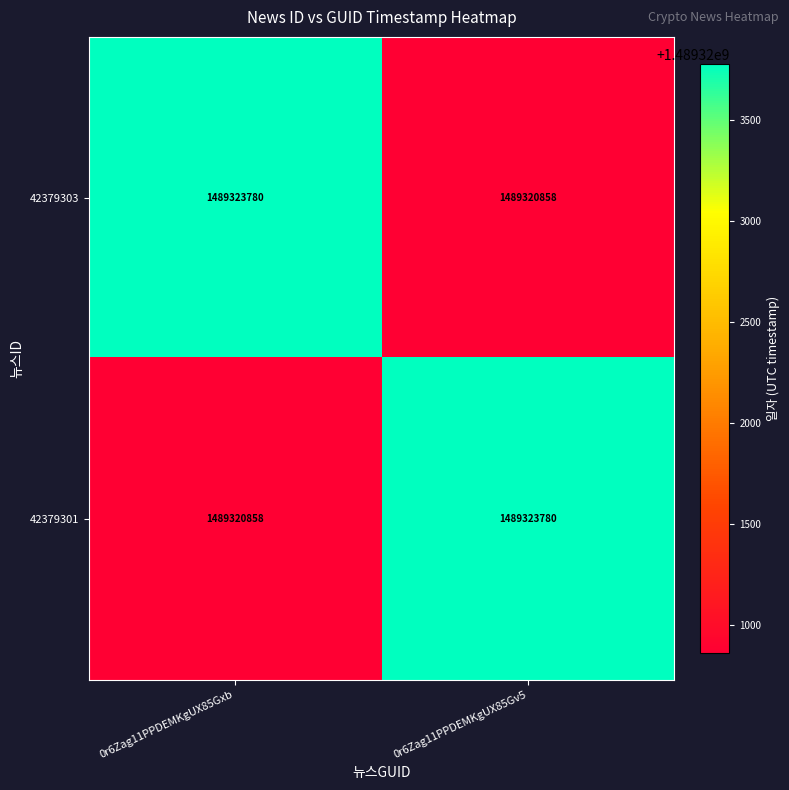

Reading left to right, extract all data points from this chart.

42379303: 0r6Zag11PPDEMKgUX85Gxb=1489323780	0r6Zag11PPDEMKgUX85Gv5=1489320858
42379301: 0r6Zag11PPDEMKgUX85Gxb=1489320858	0r6Zag11PPDEMKgUX85Gv5=1489323780